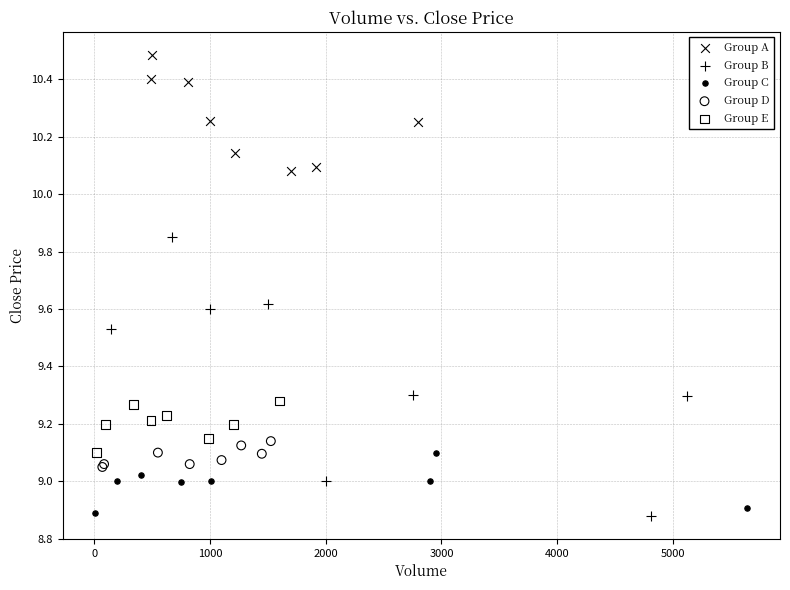

Which series reaches the maximum Y coordinate?

Group A